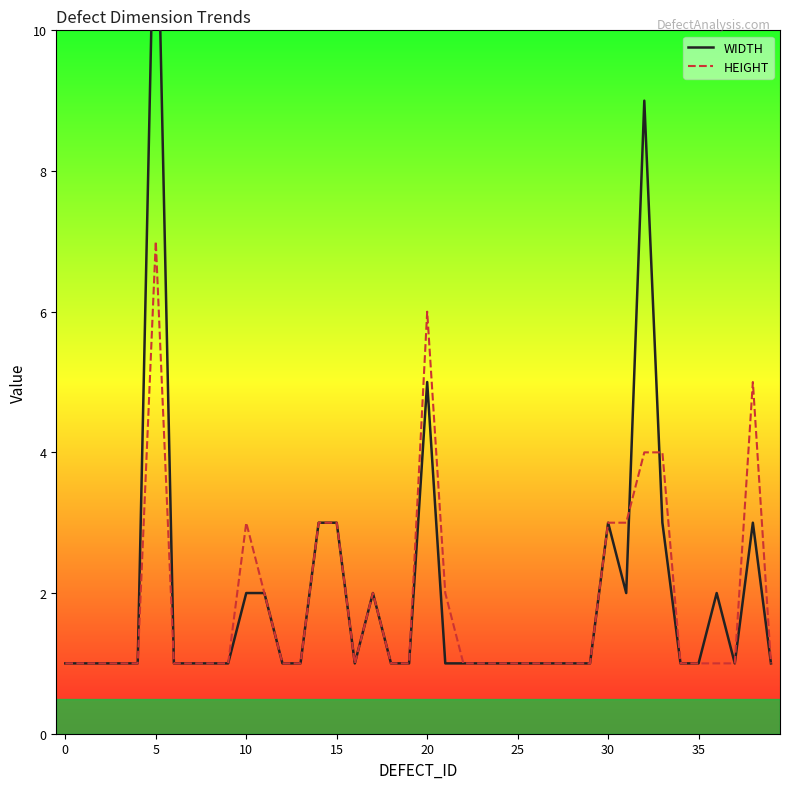

At which label does HEIGHT reach its peak?

5